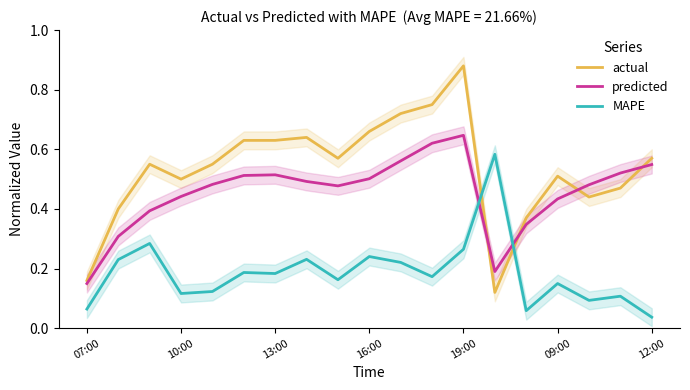

List the series in order of their overall mean, lowest first.

MAPE, predicted, actual